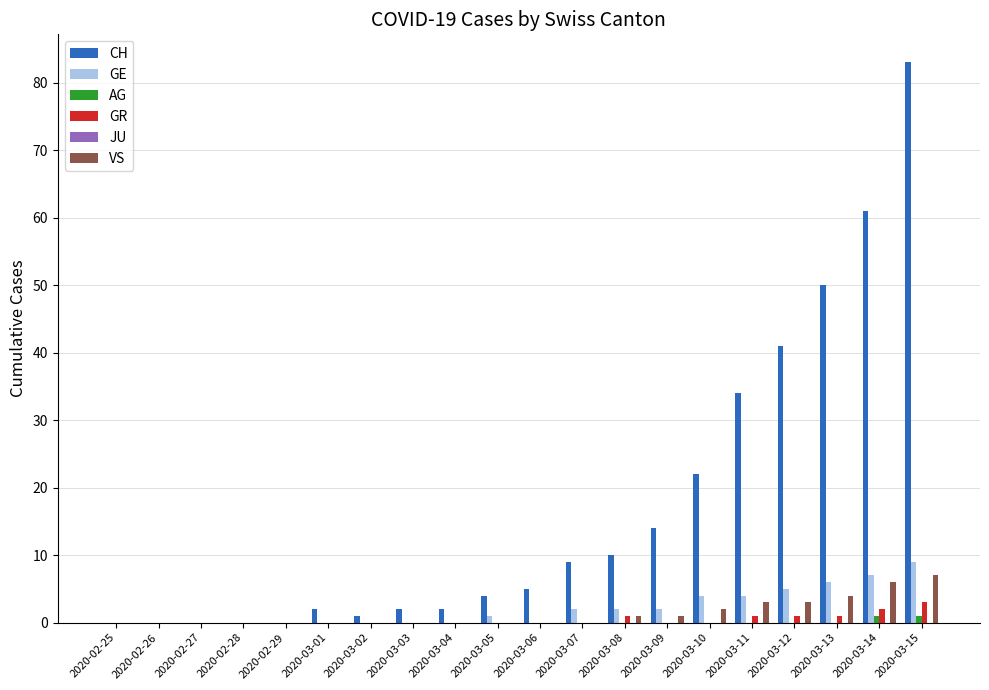

Which series changed the most between 2020-03-03 and 2020-03-08?

CH